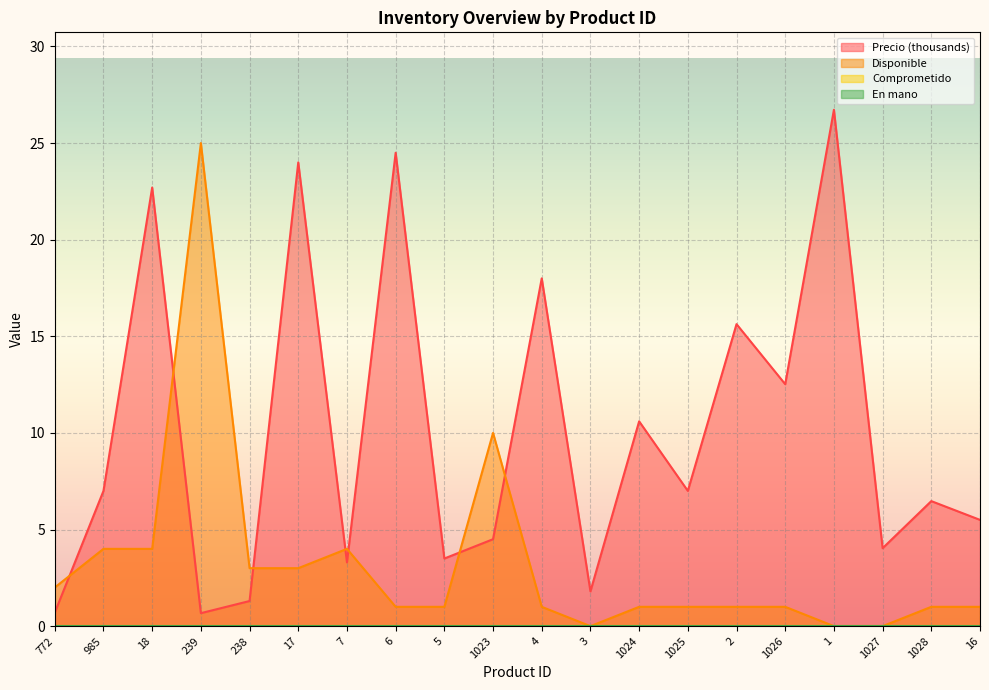

What is the difference between the Precio values at 1024 and 2?

5.0